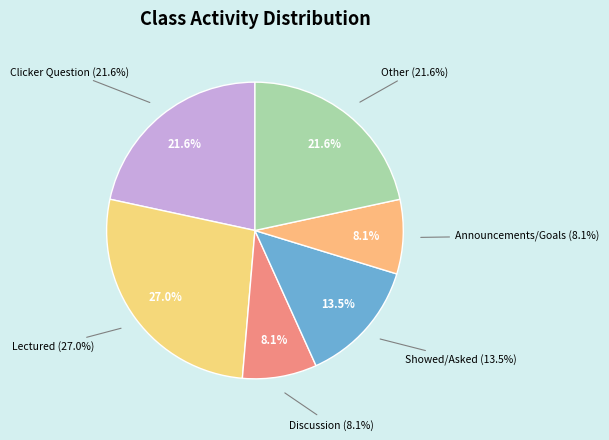

True or false: Made Joke accounts for 17% of the total.

False